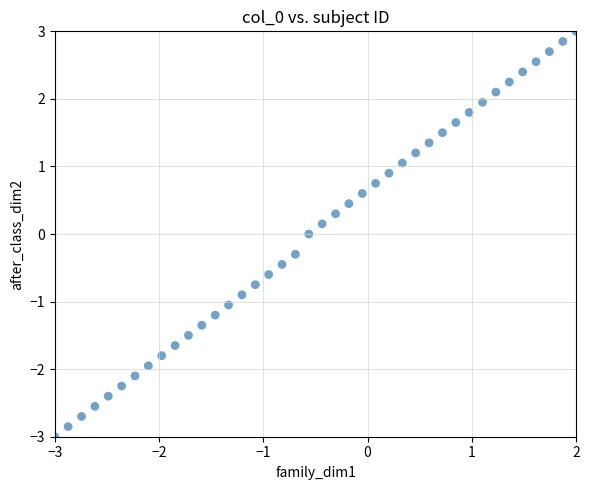

What is the range of Y values (max minus min)?

6.0